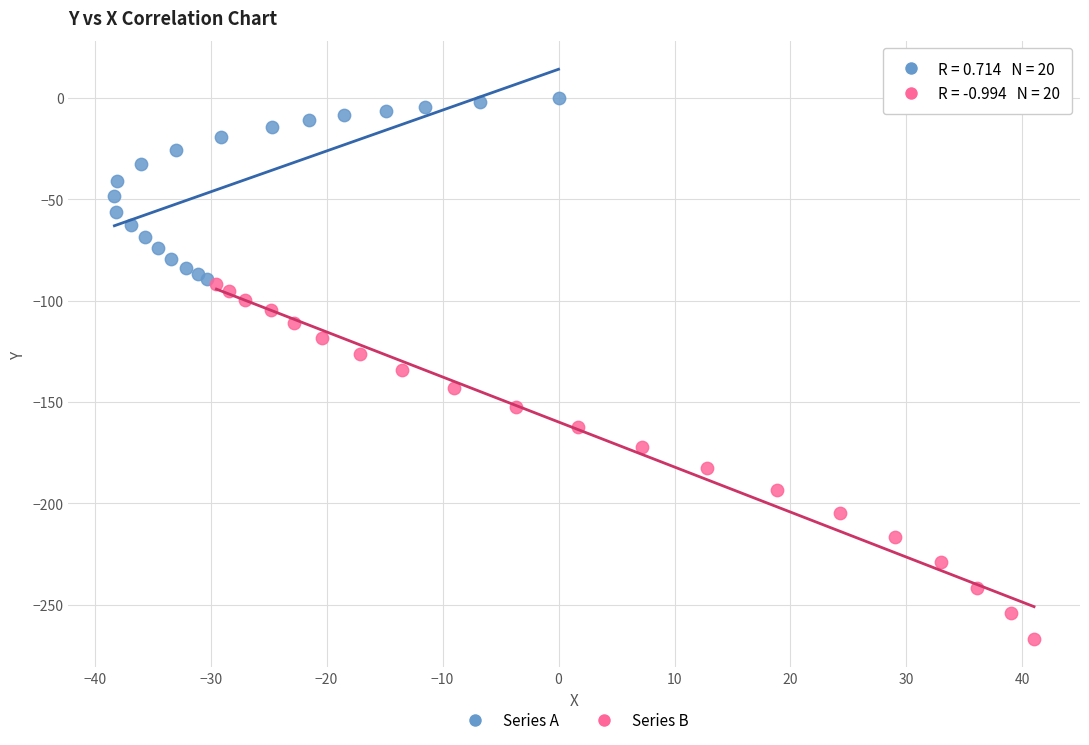

What are all the series names shown in the legend?

Series A, Series B